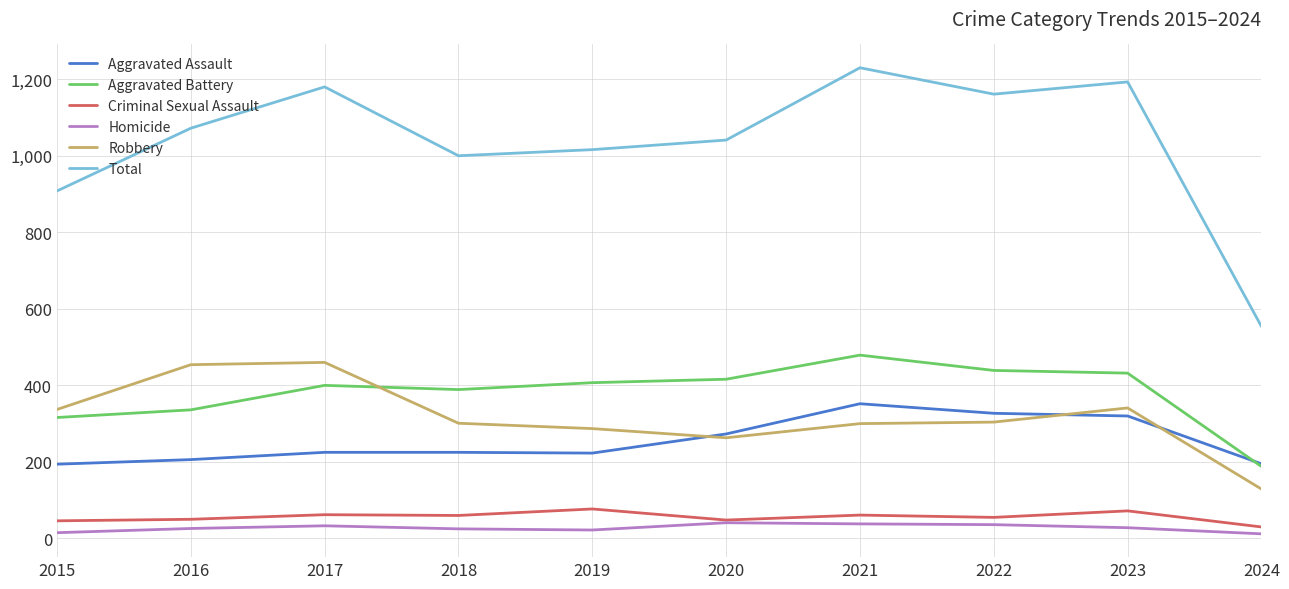

At which category does the chart reach its peak across all series?

2021